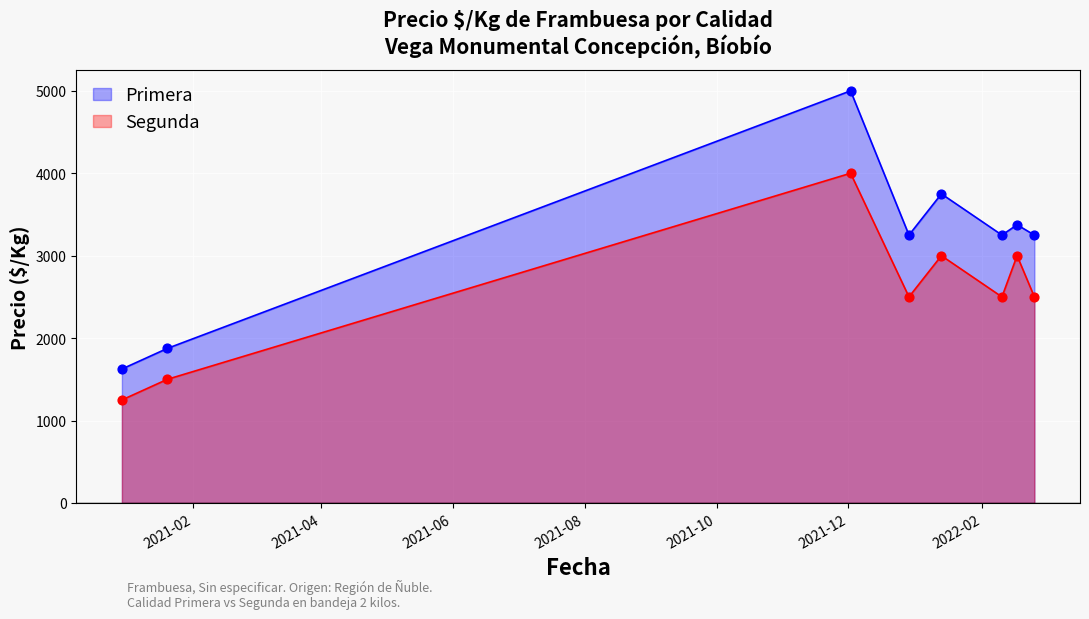

Is the value of Segunda at 2022-01-13 greater than the value of Primera at 2022-02-17?

No